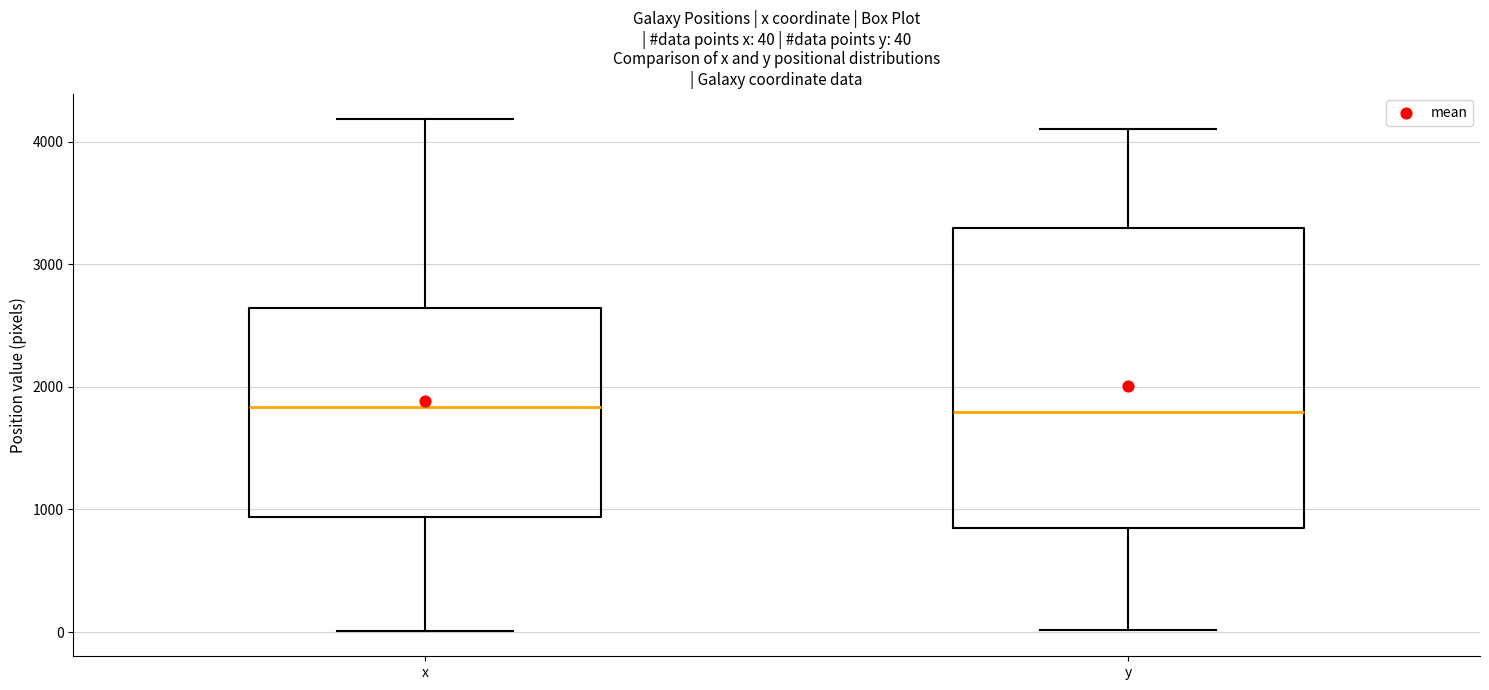

Comparing the boxes themselves (not the whiskers), which one is the tallest?

y